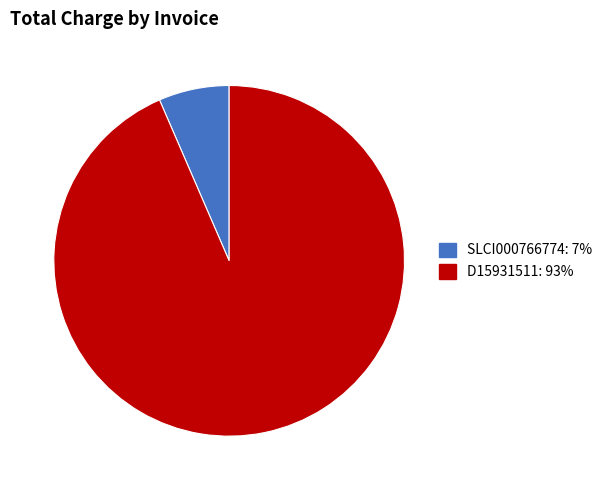

Rank the categories by value from highest to lowest.

D15931511, SLCI000766774